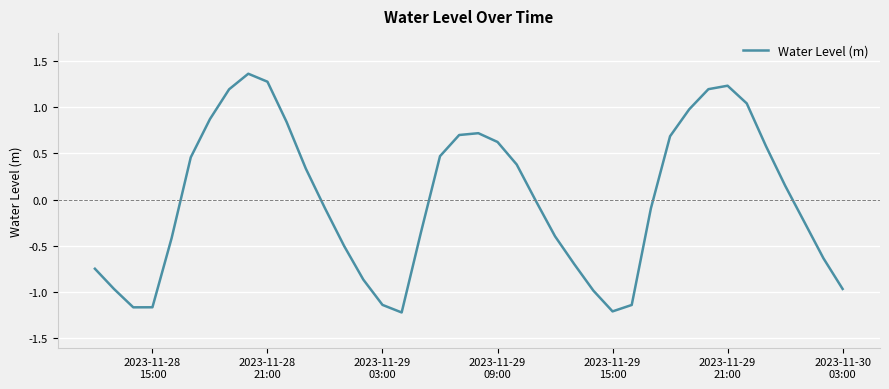

What is the difference between the maximum and minimum values?

2.6